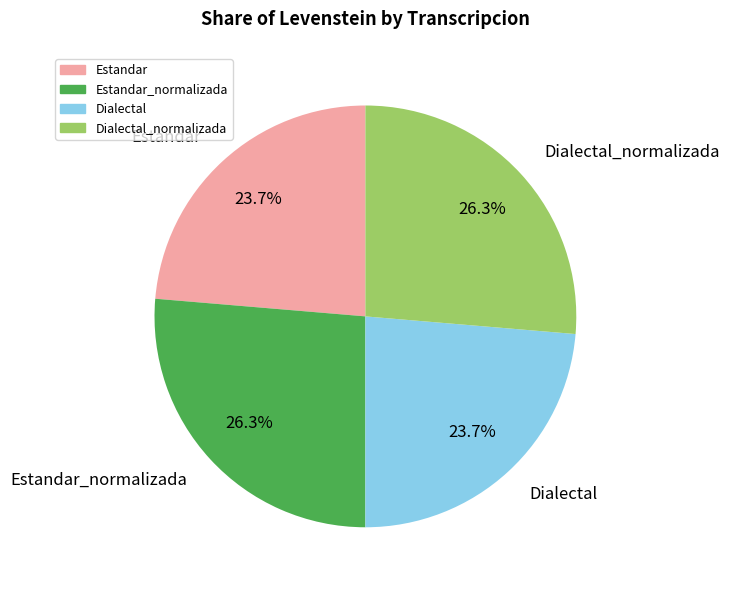

Do Estandar and Dialectal together represent more than half of the pie?

No